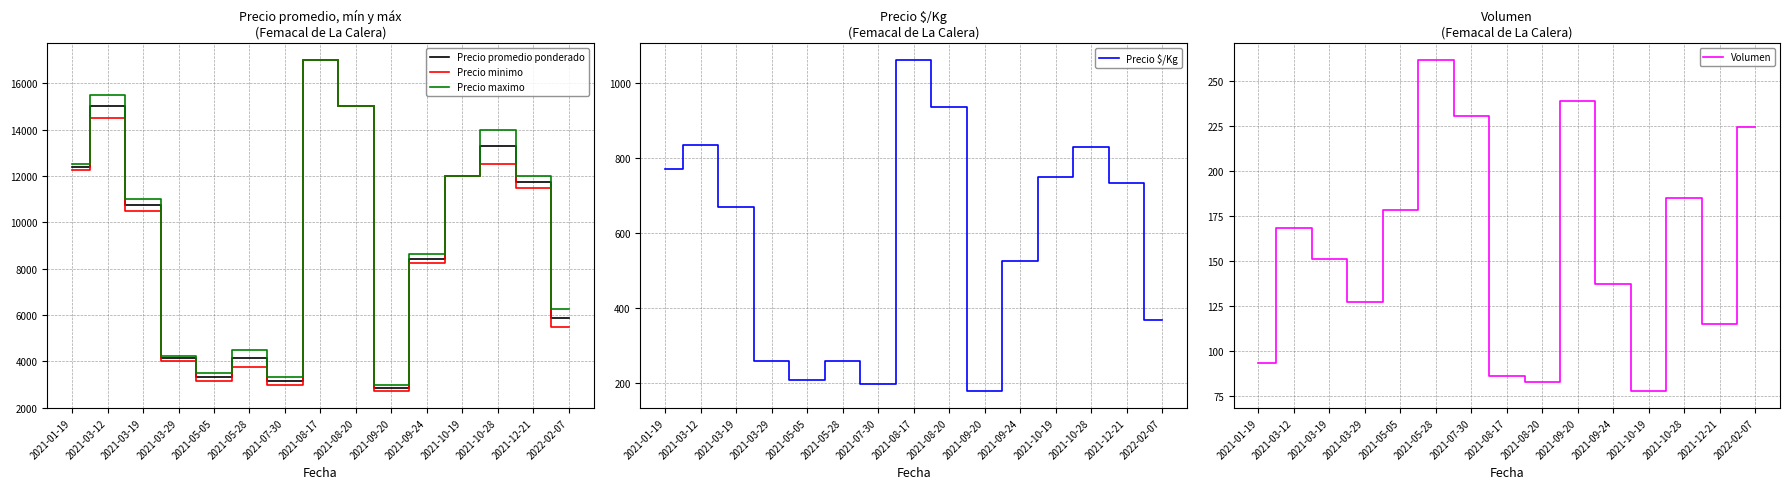

True or false: Precio $/Kg has more than 0 points higher than both neighbors.

True